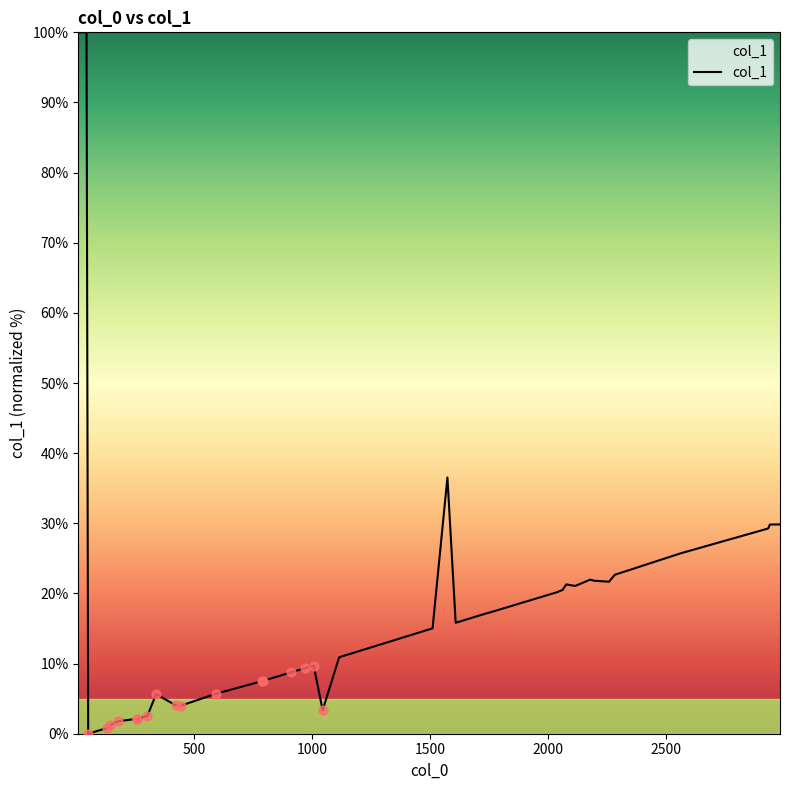

What is the difference between the maximum and minimum values?

100.0